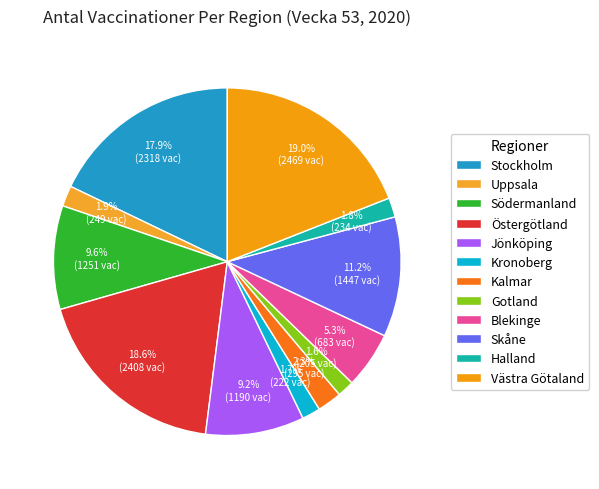

Does Kalmar represent more than half of the total?

No